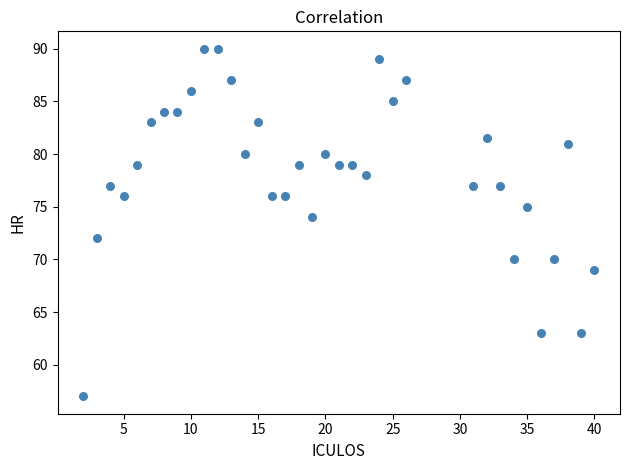

What is the range of Y values (max minus min)?

33.0